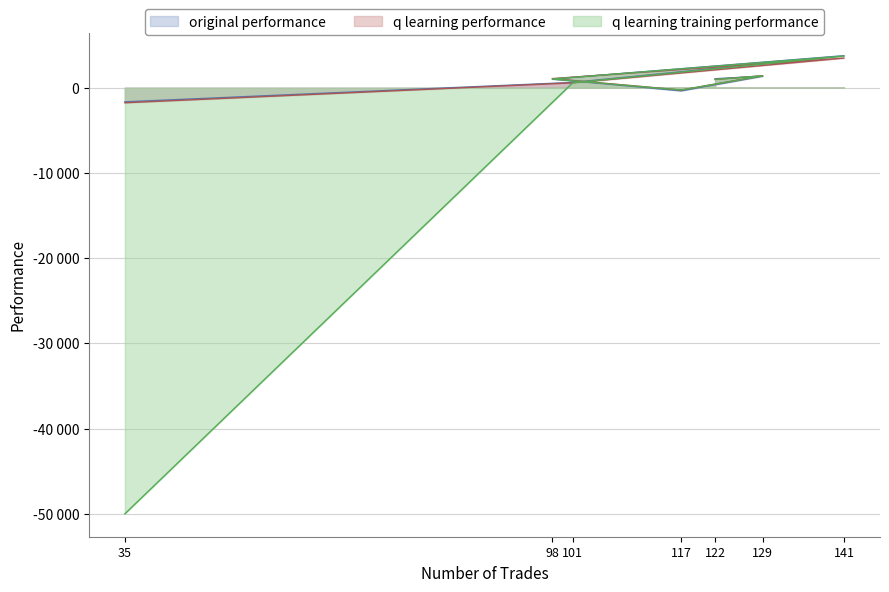

What is the difference between the highest and lowest values at 129?

37.7